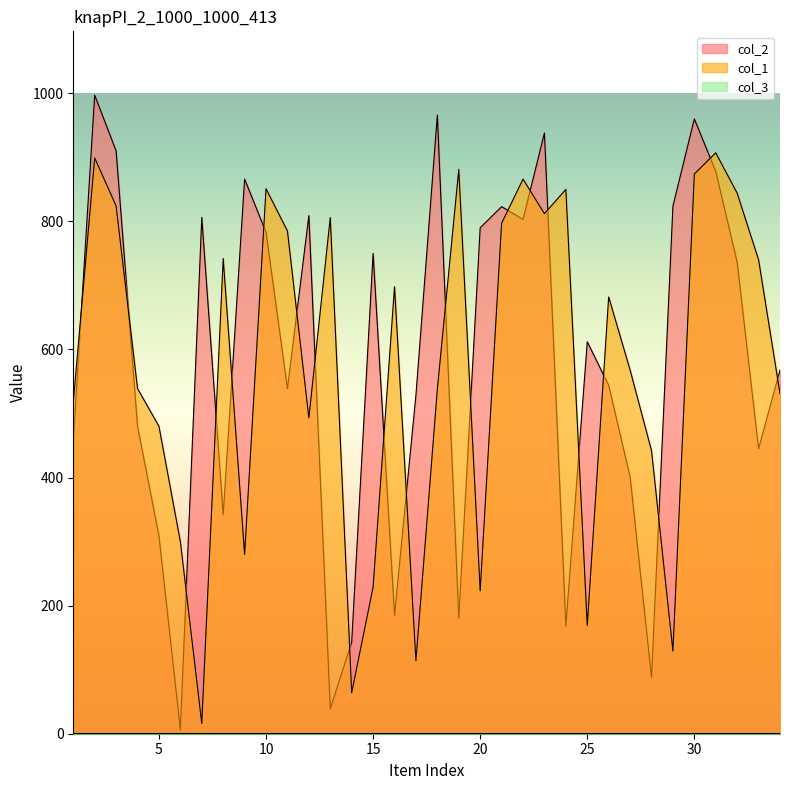

Which category has the lowest value across all series?

6